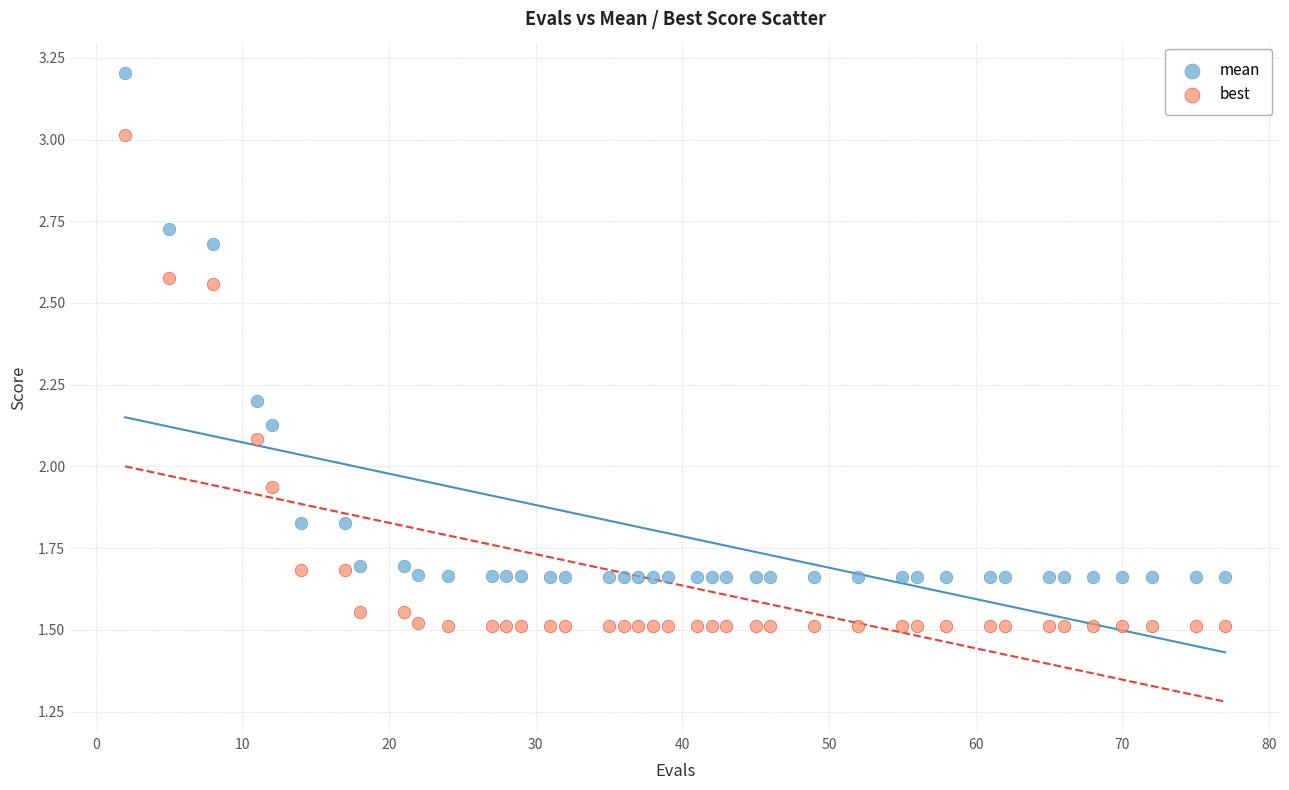

What are all the series names shown in the legend?

mean, best